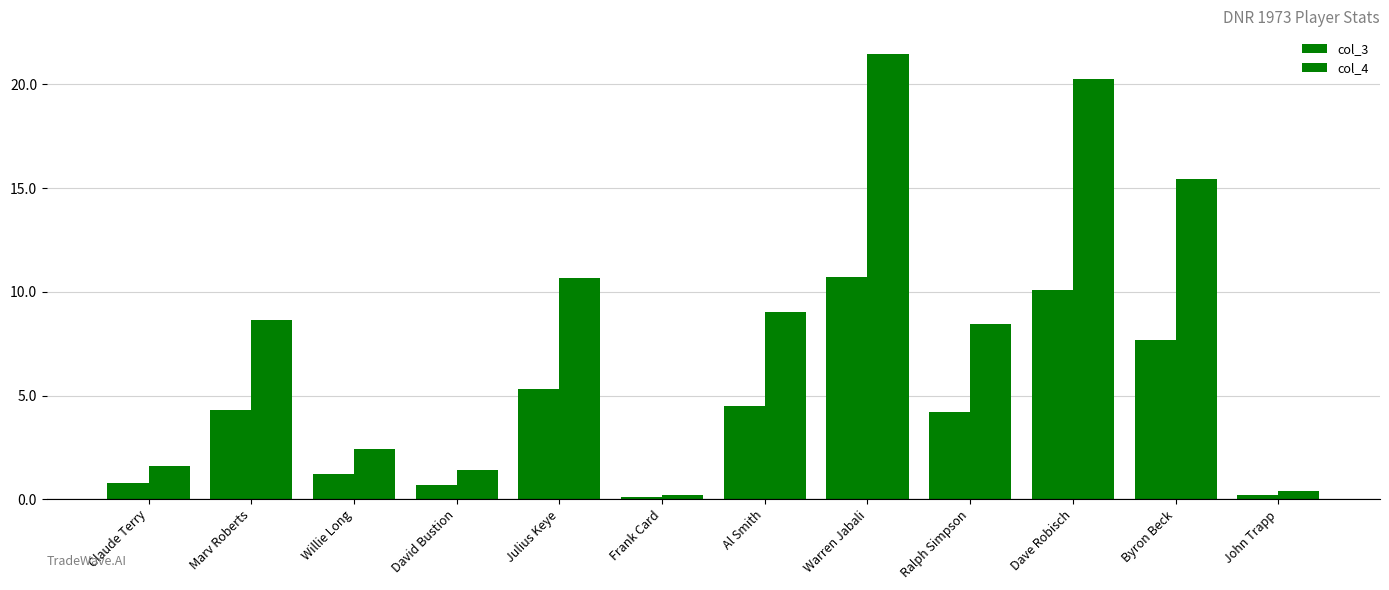

Which has a higher value, David Bustion or Claude Terry?

Claude Terry